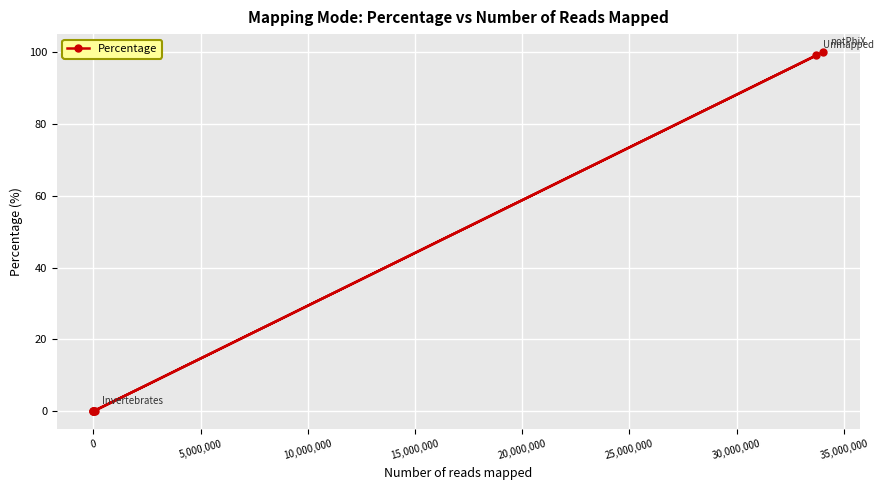

What is the difference between the second highest and second lowest values?

99.1